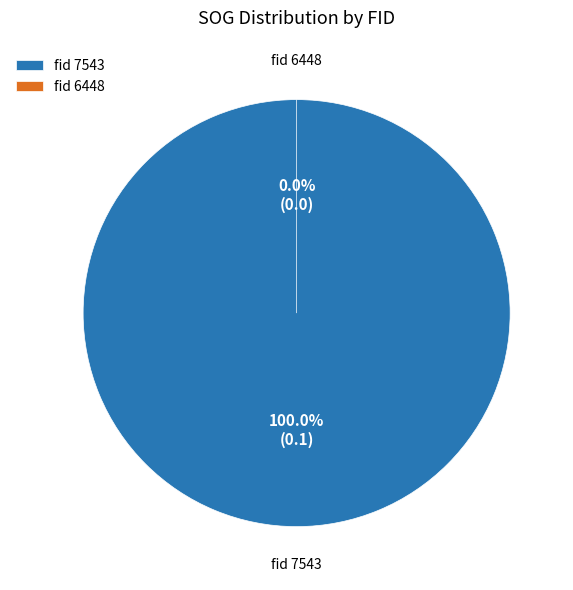

What is the change in value from 7543 to 6448?

-0.1